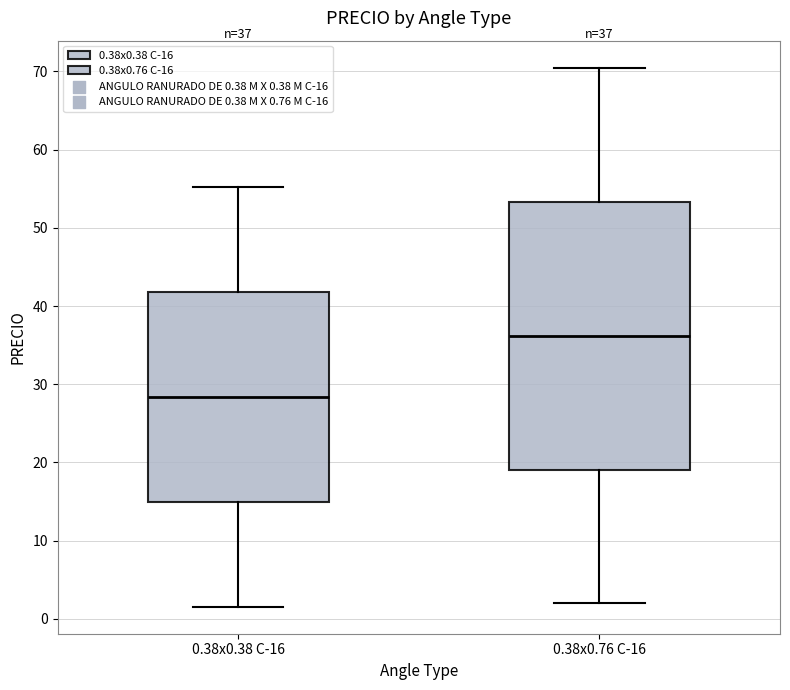

Which box's median line is the lowest?

0.38x0.38 C-16